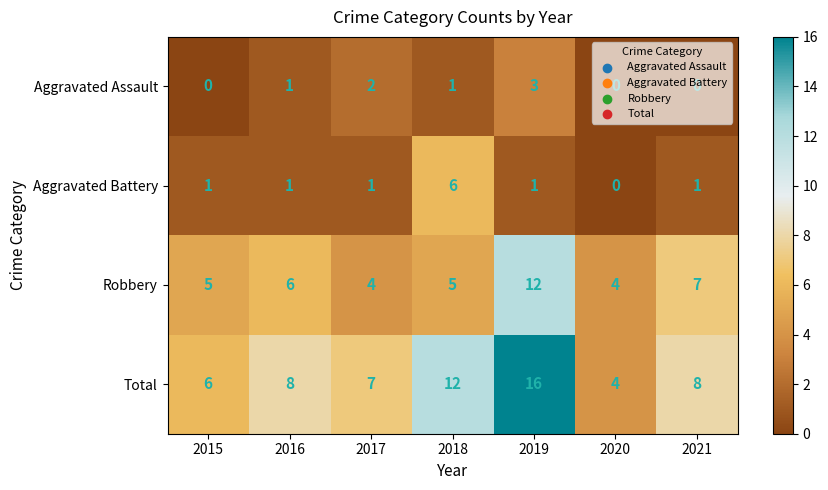

At which category is the sum across all series the highest?

2019